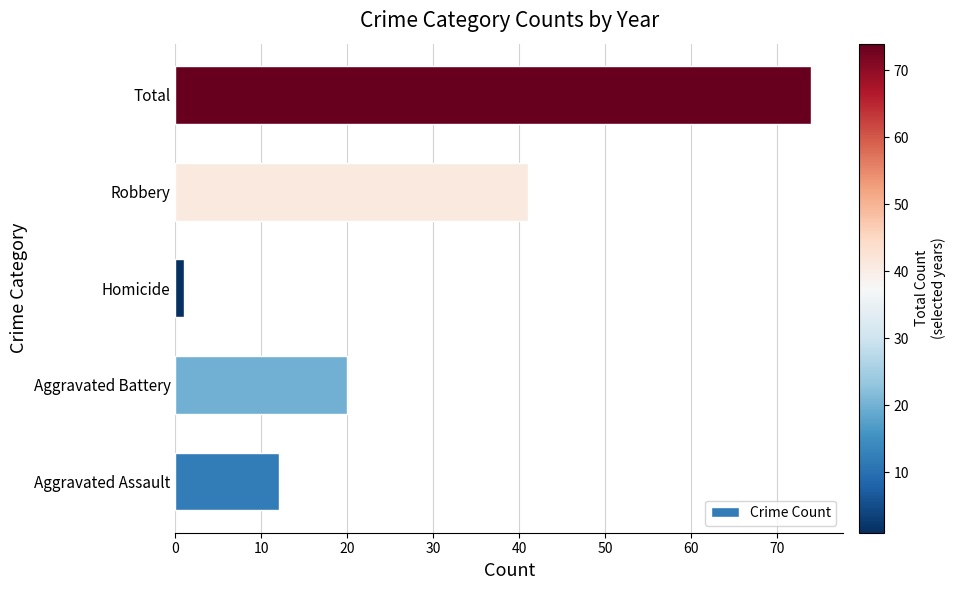

How many values are below 20?

2